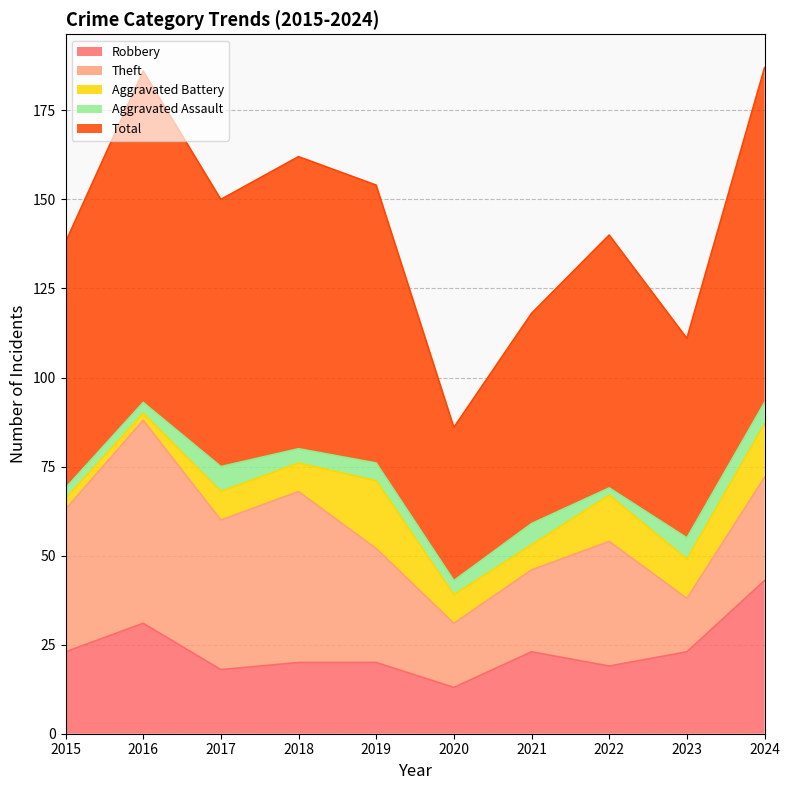

Does the chart display data point markers on the line(s)?

No